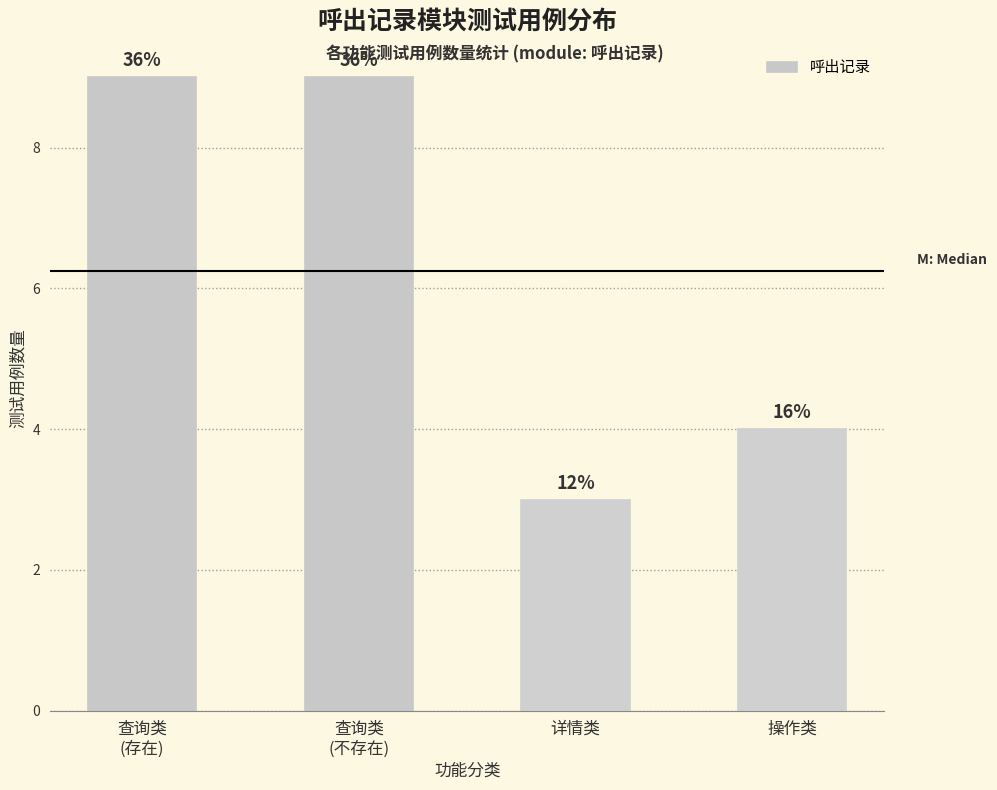

How many values are between 4 and 9?

3